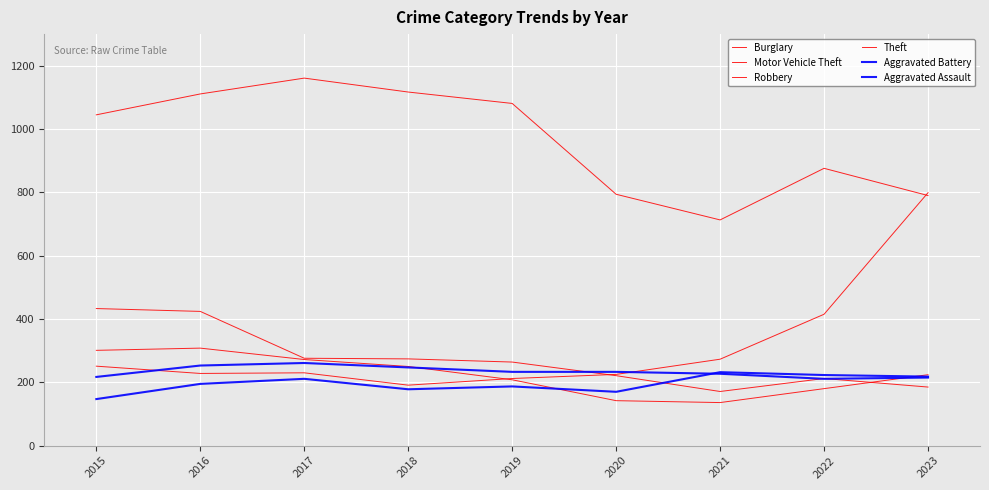

Reading left to right, transcribe all the data shown in this chart.

Burglary: 433	424	276	274	264	221	171	212	185
Motor Vehicle Theft: 251	228	230	191	212	225	273	415	799
Robbery: 301	308	272	250	208	142	136	180	224
Theft: 1045	1111	1161	1117	1081	794	713	876	790
Aggravated Battery: 217	253	261	247	233	233	227	211	215
Aggravated Assault: 147	195	211	178	187	170	232	223	218